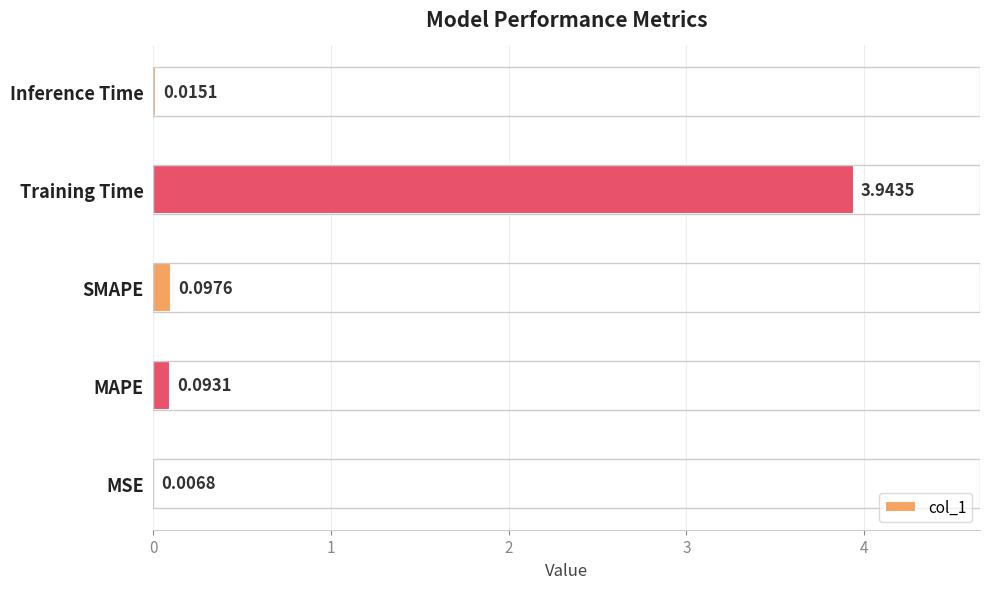

Which category has the highest value across all series?

Training Time